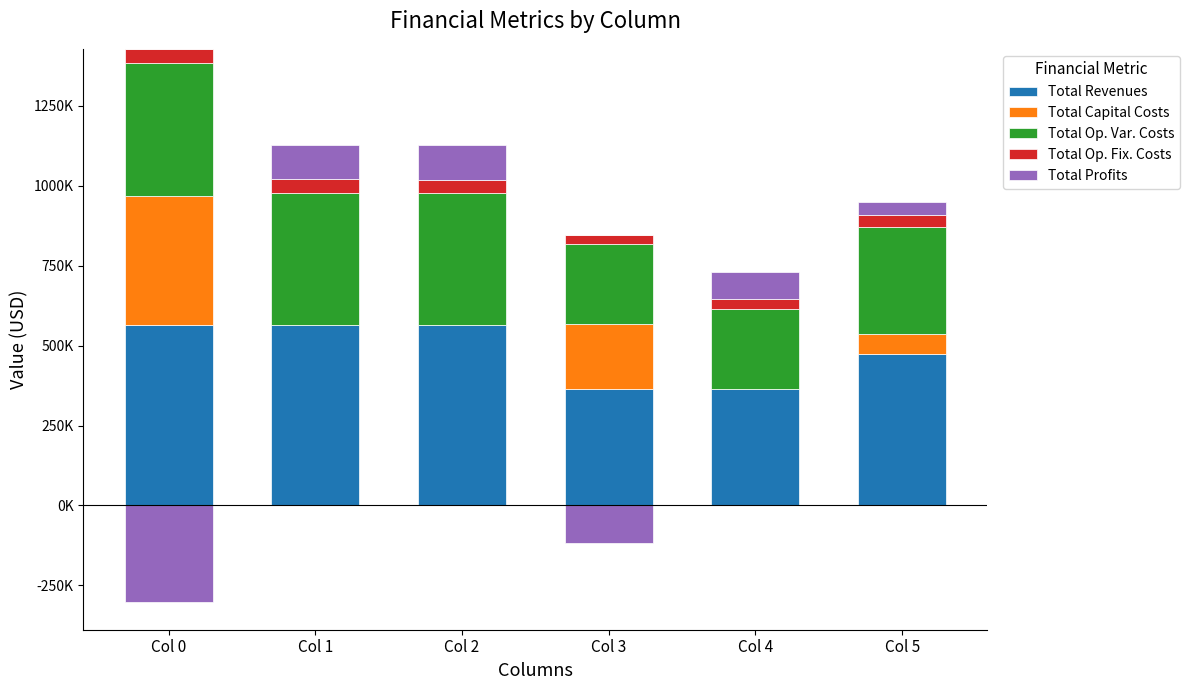

How many bars are there in each group?

5